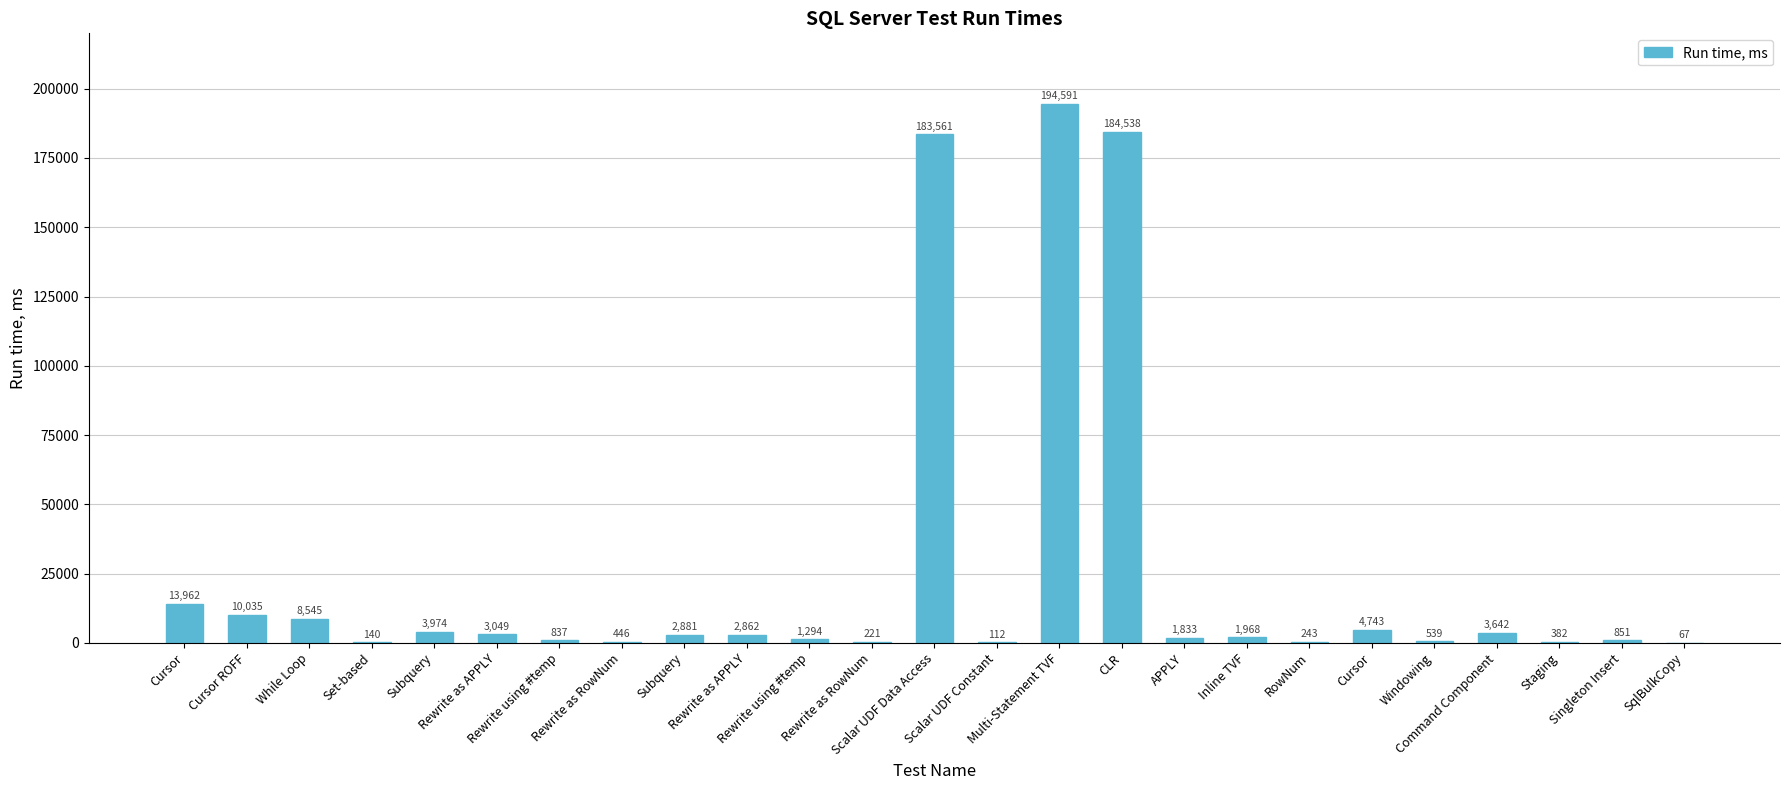

Rank the categories by value from highest to lowest.

Multi-Statement TVF, CLR, Scalar UDF Data Access, Cursor, Cursor ROFF, While Loop, Cursor, Subquery, Command Component, Rewrite as APPLY, Subquery, Rewrite as APPLY, Inline TVF, APPLY, Rewrite using #temp, Singleton Insert, Rewrite using #temp, Windowing, Rewrite as RowNum, Staging, RowNum, Rewrite as RowNum, Set-based, Scalar UDF Constant, SqlBulkCopy